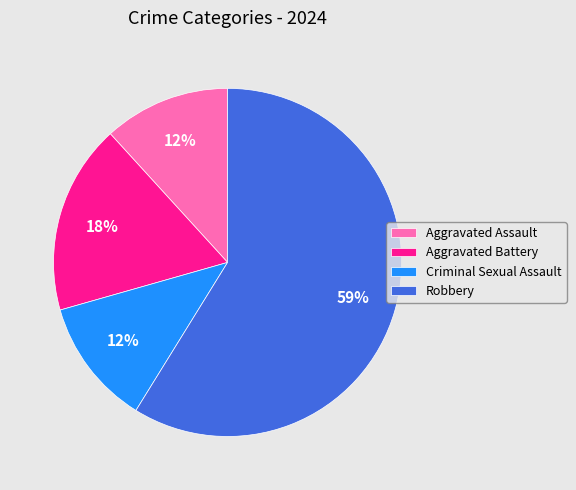

To the nearest percent, what is the average slice percentage?

25%